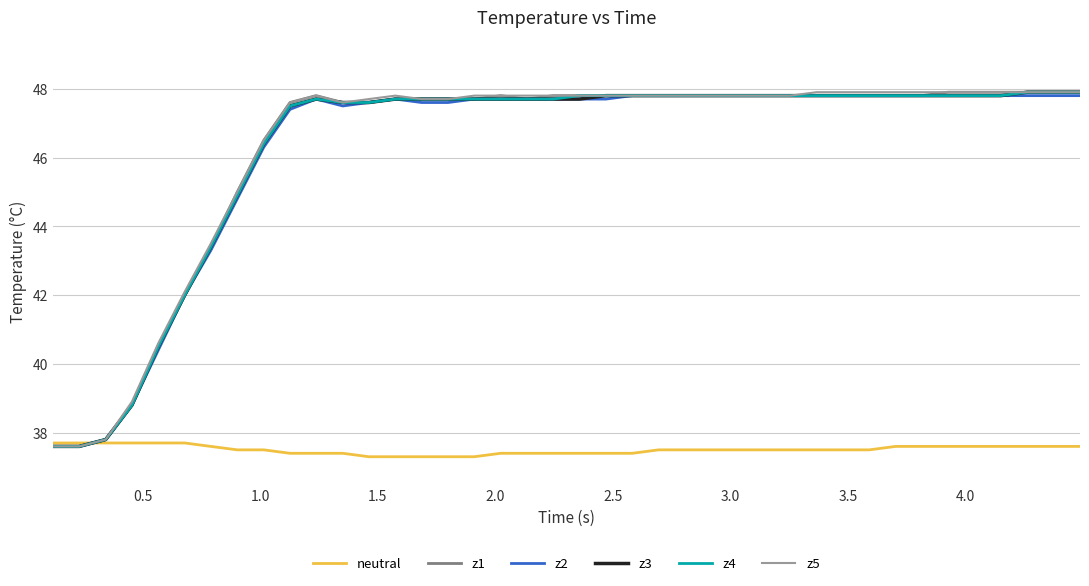

What is the highest value of the z3 series?

47.9